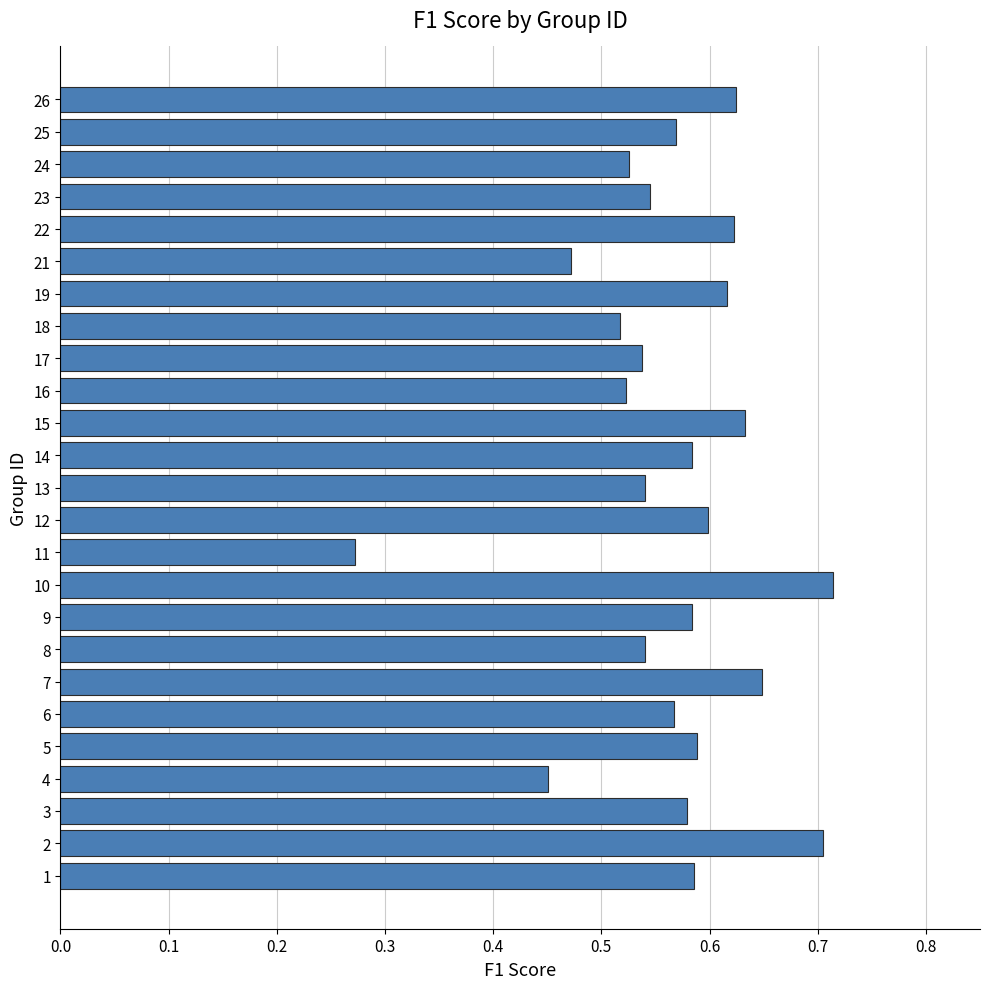

At which category does the chart reach its minimum across all series?

11